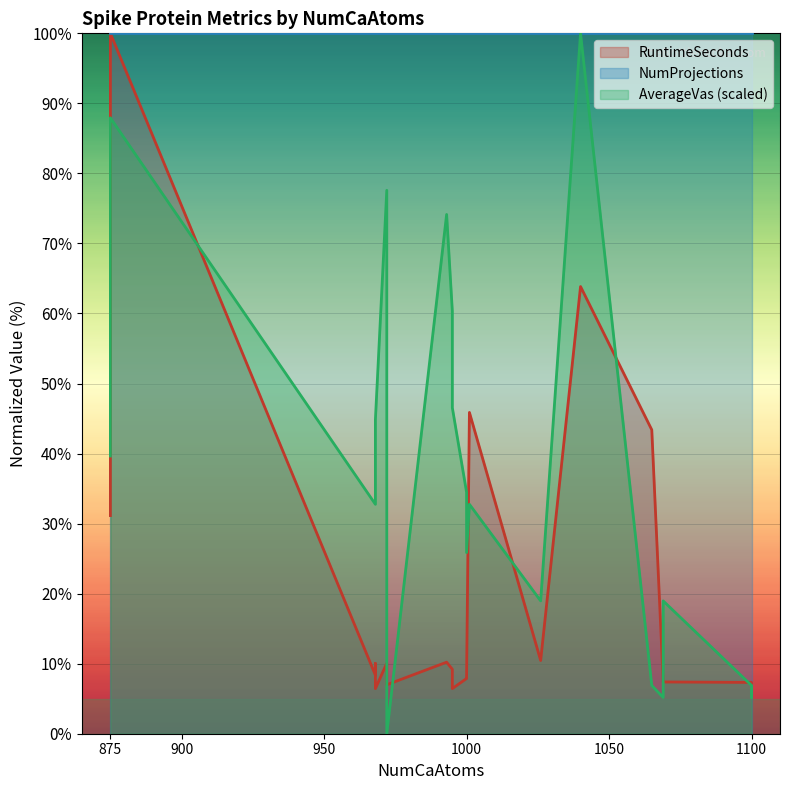

What is the value of the AverageVas point at the 2nd from the left?

39.7